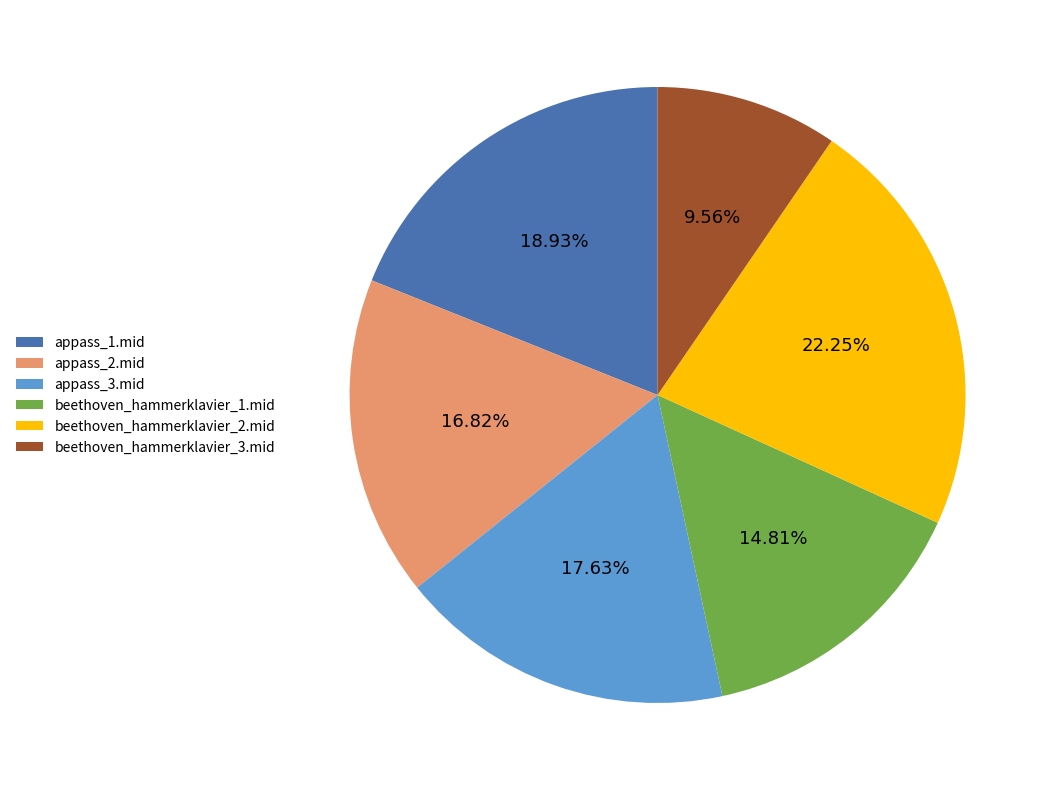

To the nearest percent, what portion does beethoven_hammerklavier_1.mid represent?

15%